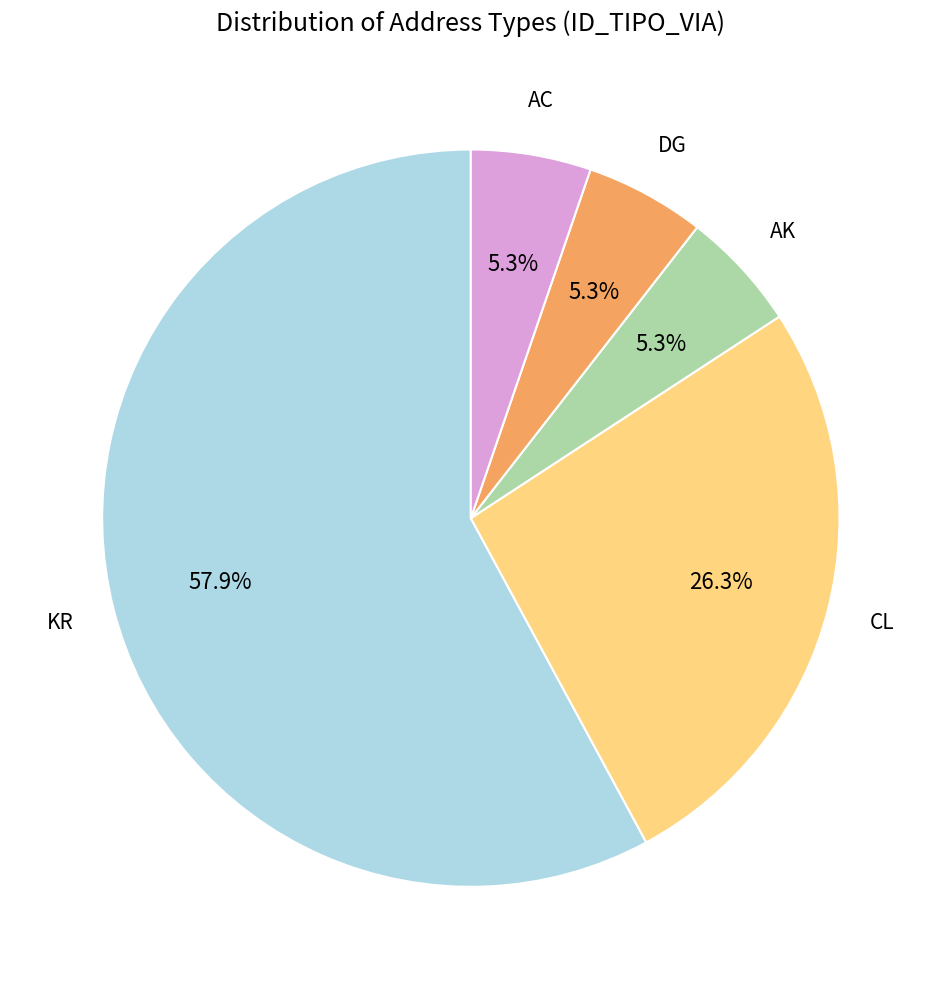

Does any single category account for the majority?

Yes